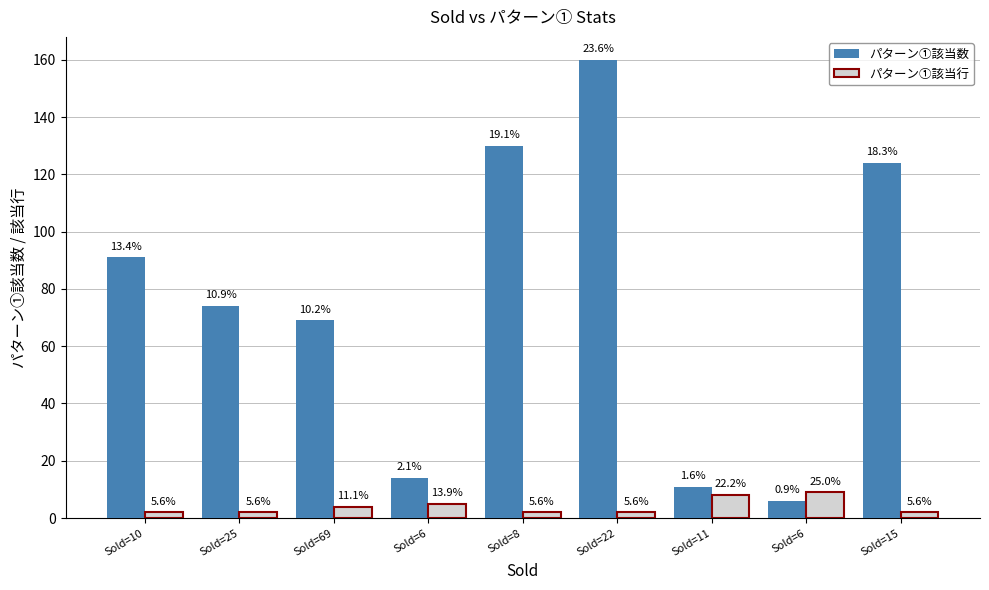

At which label does パターン①該当数 first exceed 74?

Sold=10